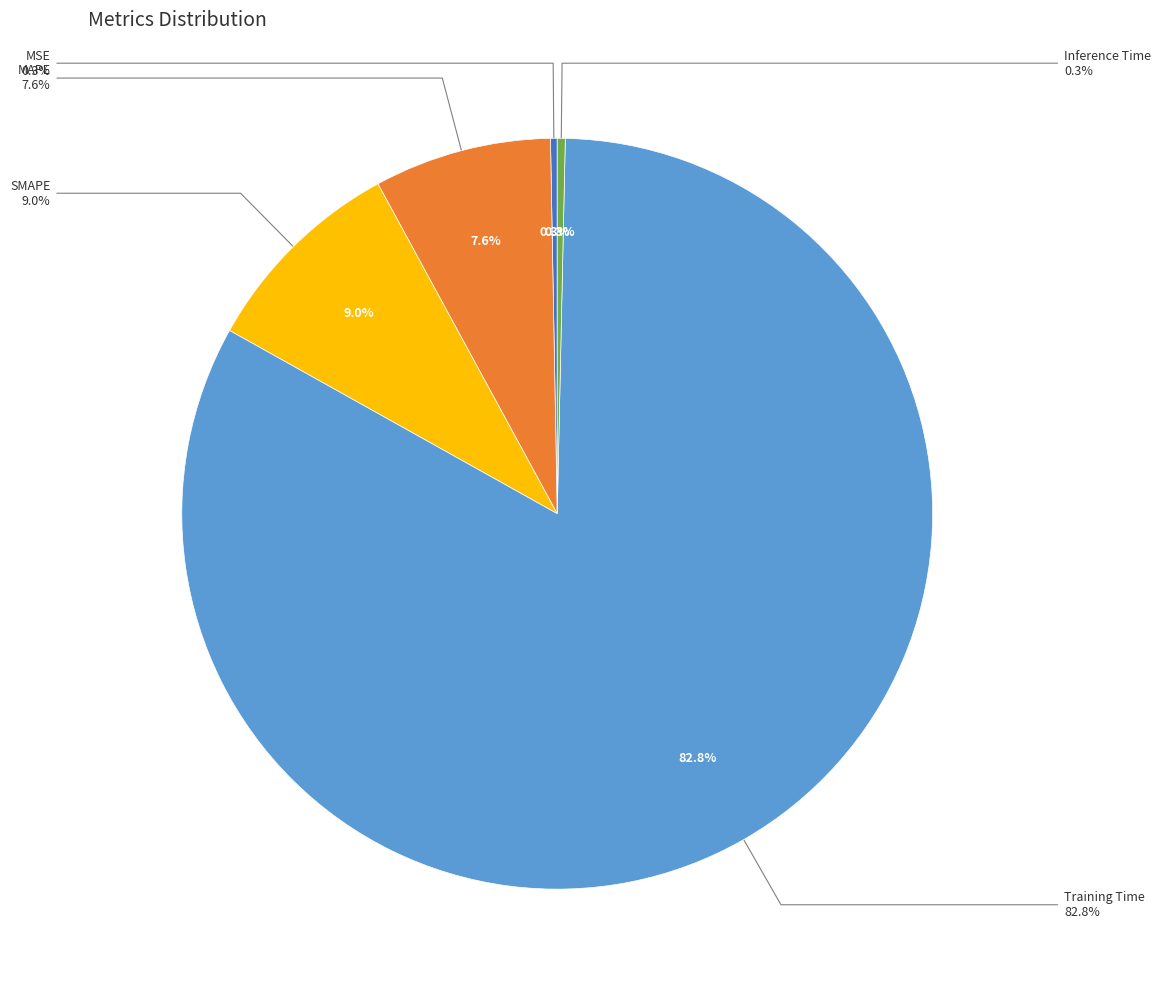

Does Training Time account for over 50% of the chart?

Yes